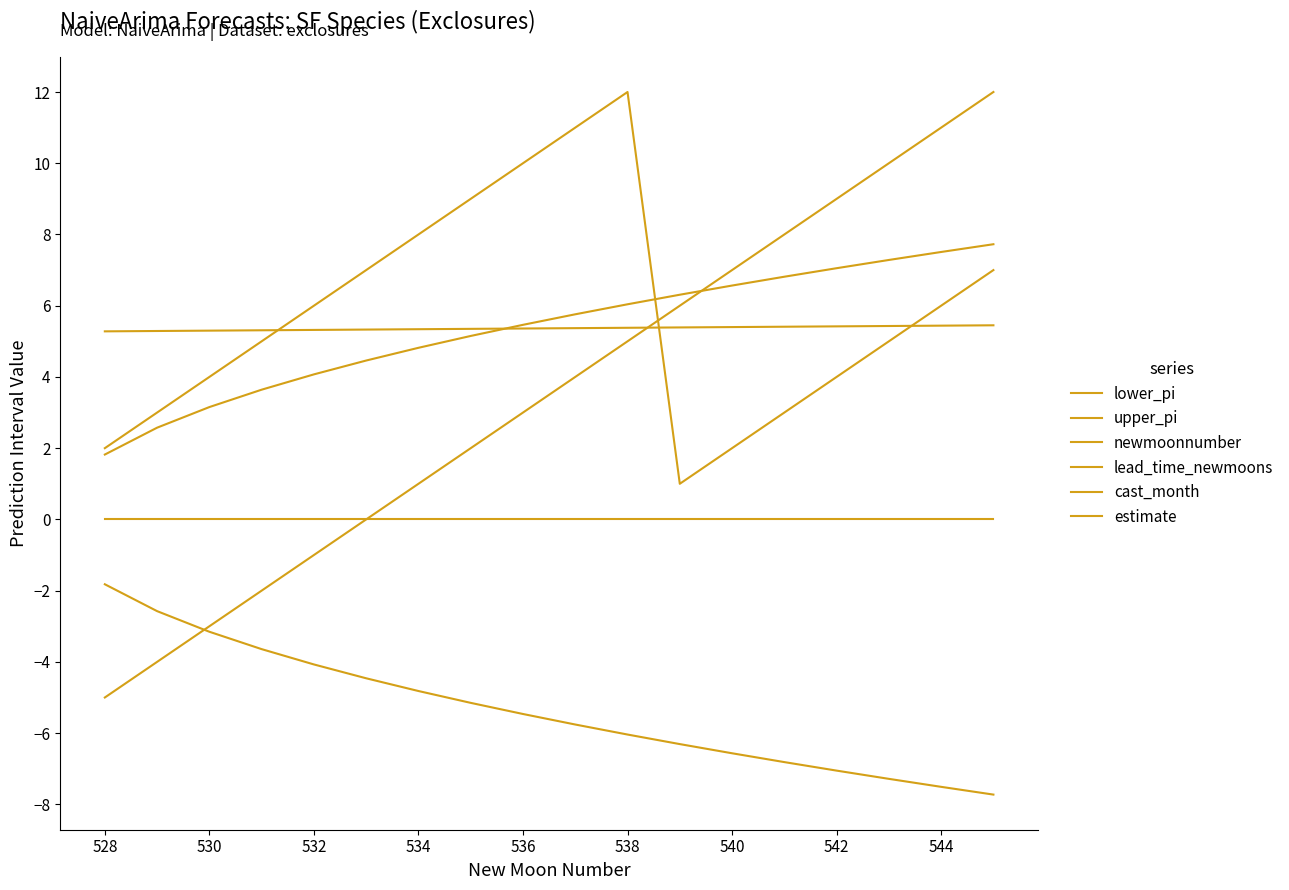

How many lines are shown in the chart?

6